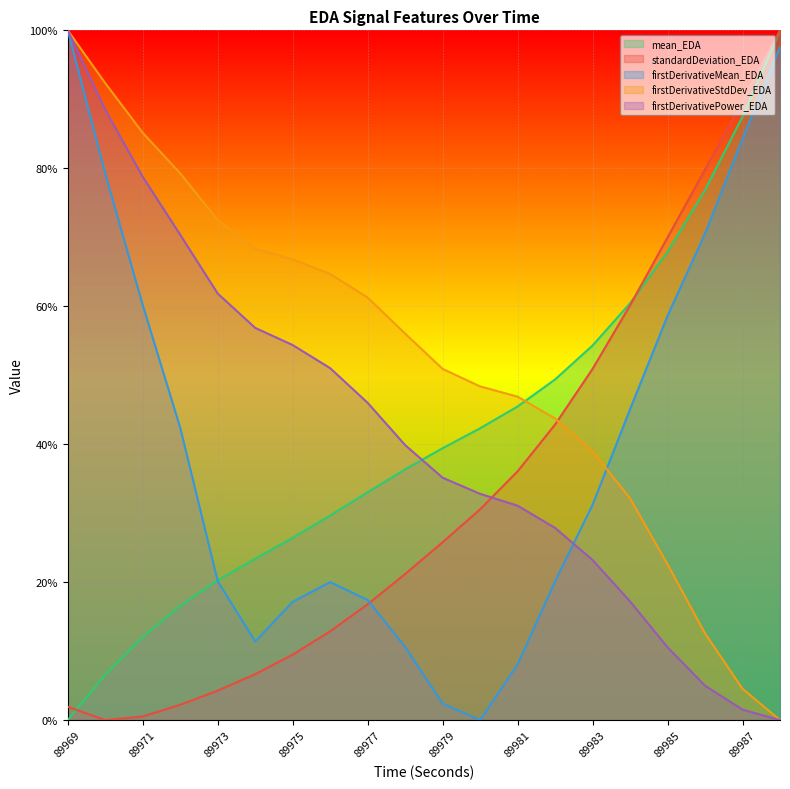

What is the total value across all series at 89988?

3.0